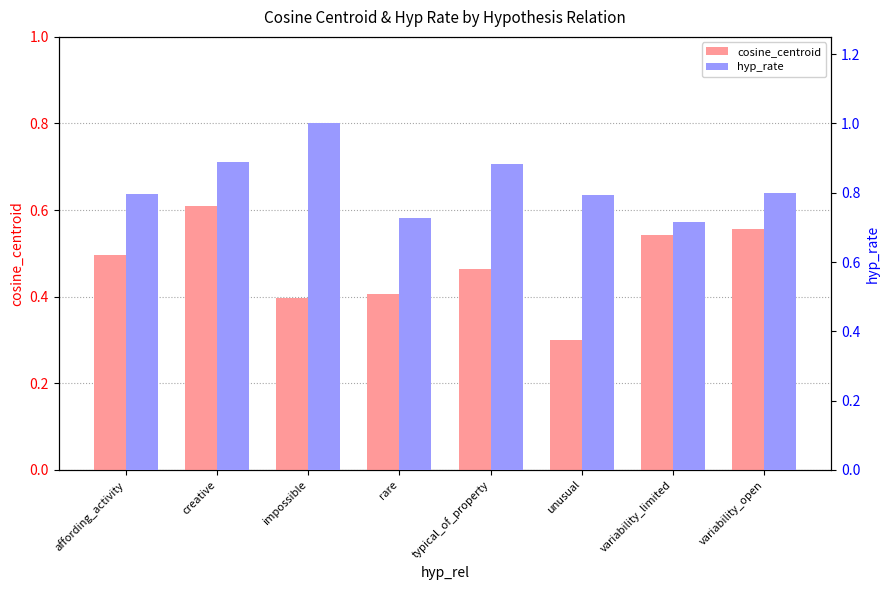

Which has a higher value, unusual or creative?

creative